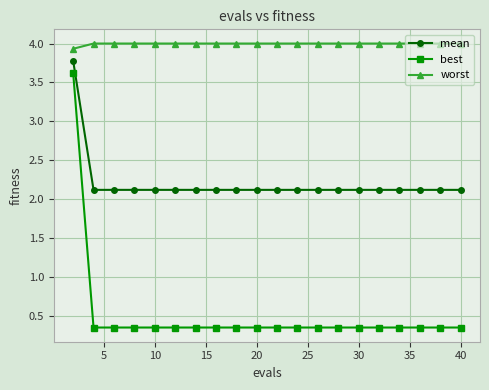

At how many categories does at least one series exceed 2?

20